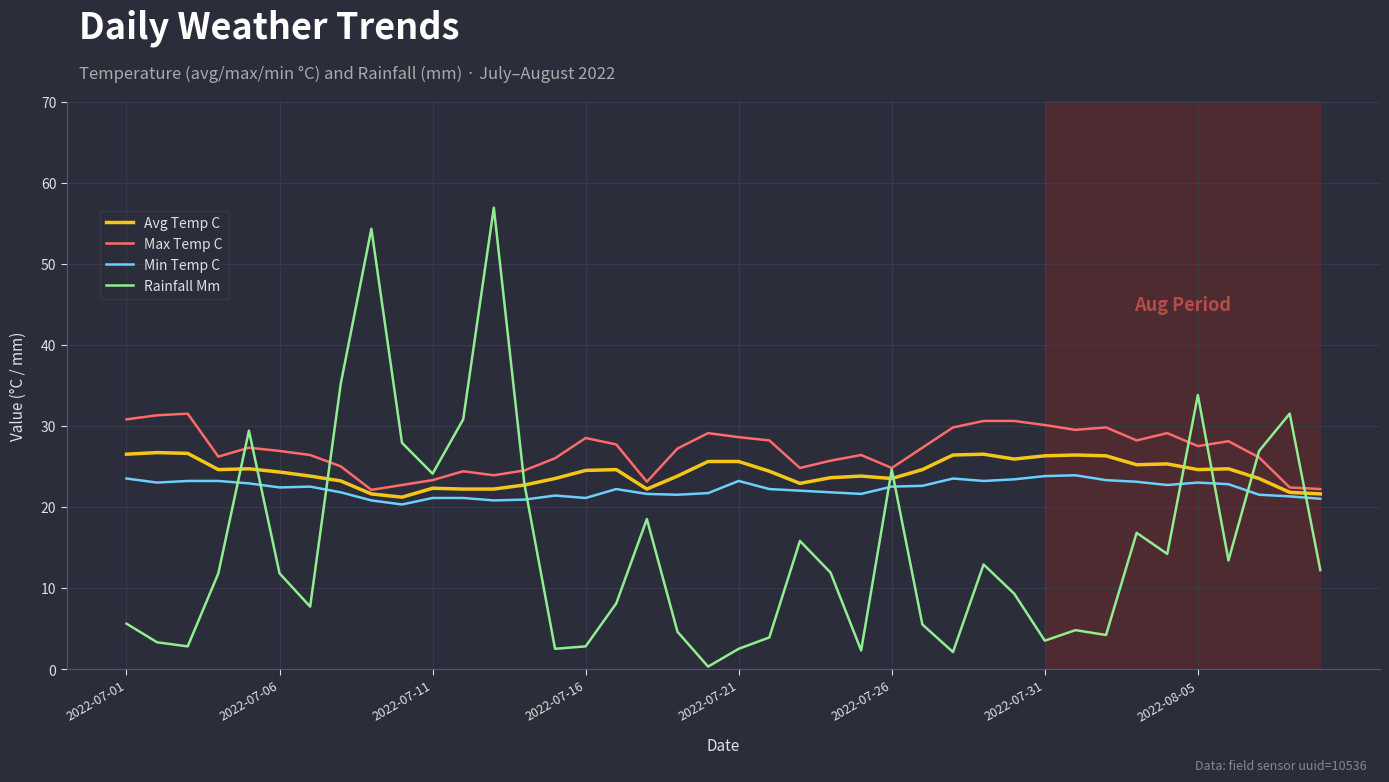

What are all the series names shown in the legend?

Avg Temp C, Max Temp C, Min Temp C, Rainfall Mm